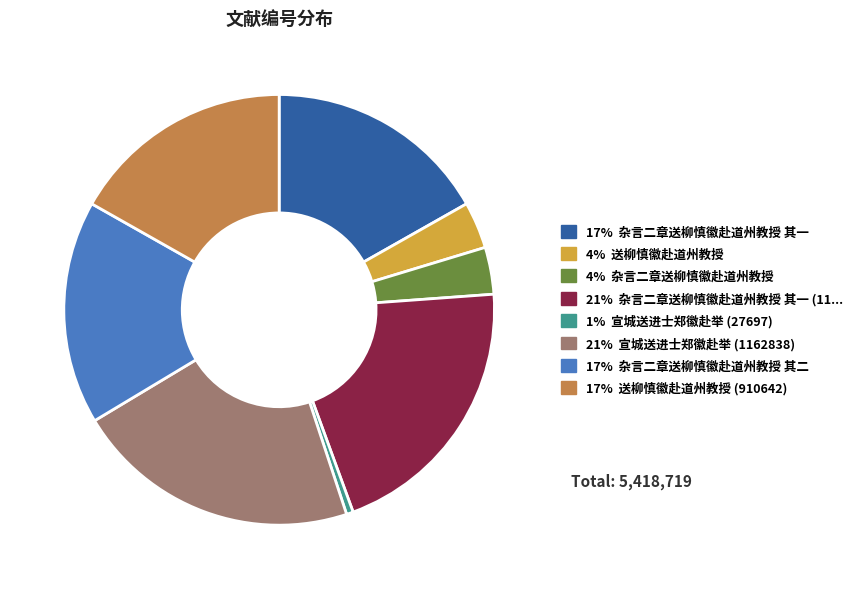

Is there any slice that represents more than half of the pie?

No